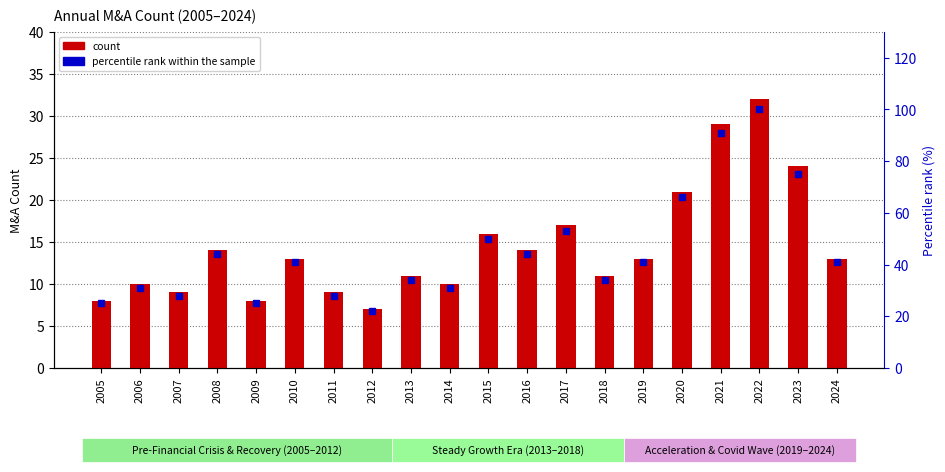

Are the bars horizontal?

No